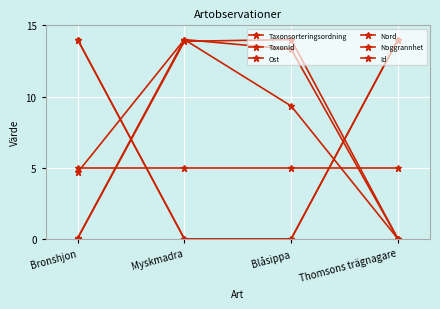

What is the label of the 1st point from the right?

Thomsons trägnagare